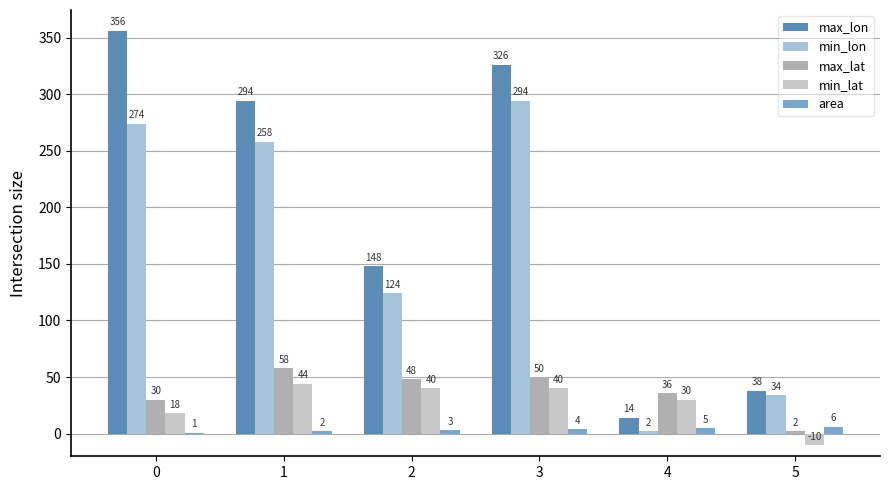

Count the number of categories in the chart.

6